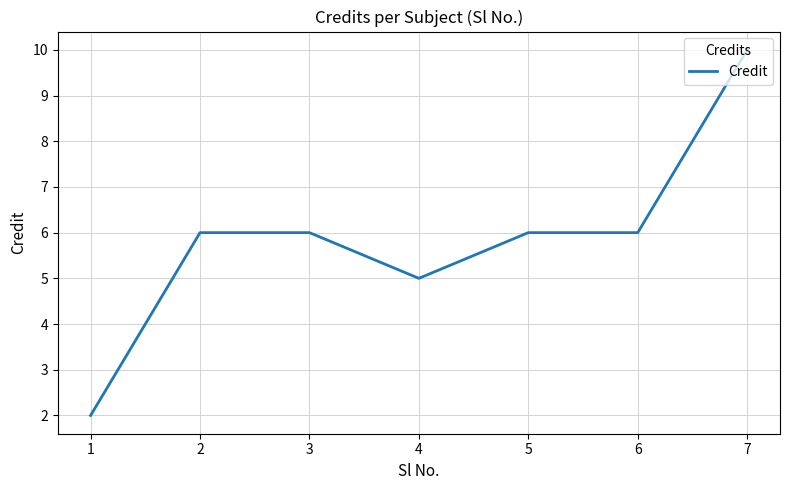

How many series are shown in this chart?

1